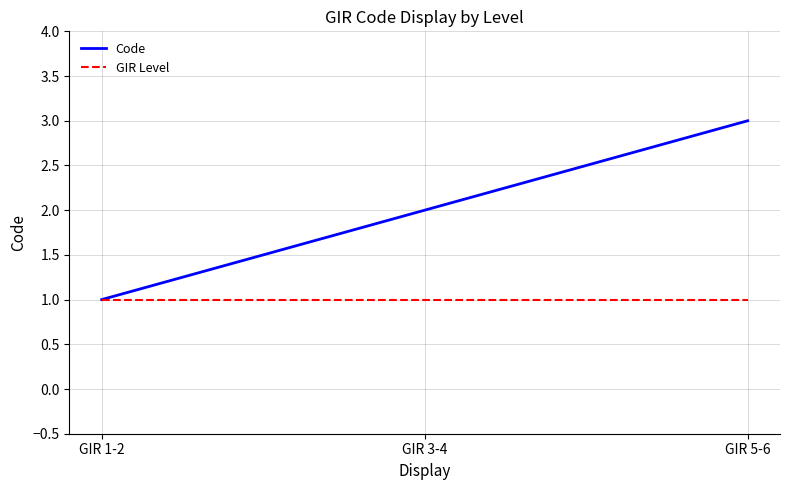

What is the greatest value displayed?

3